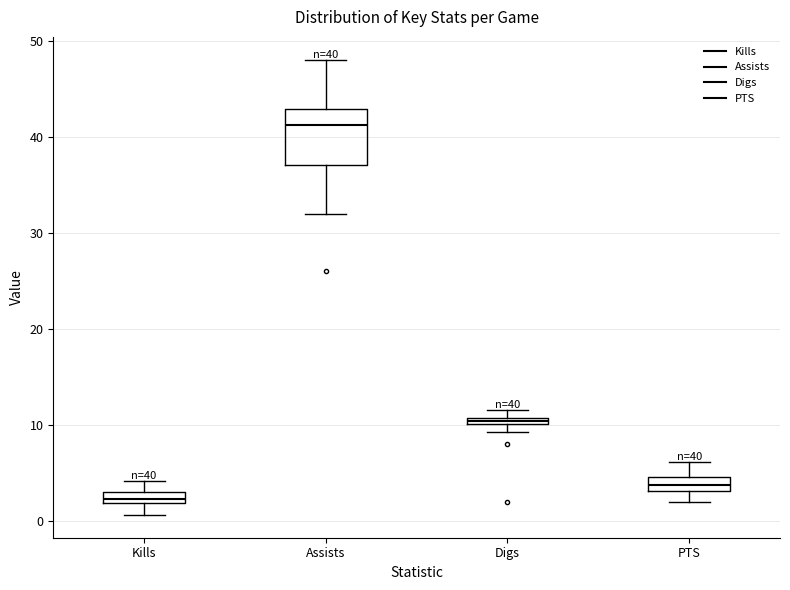

Which box's median line is the highest?

Assists